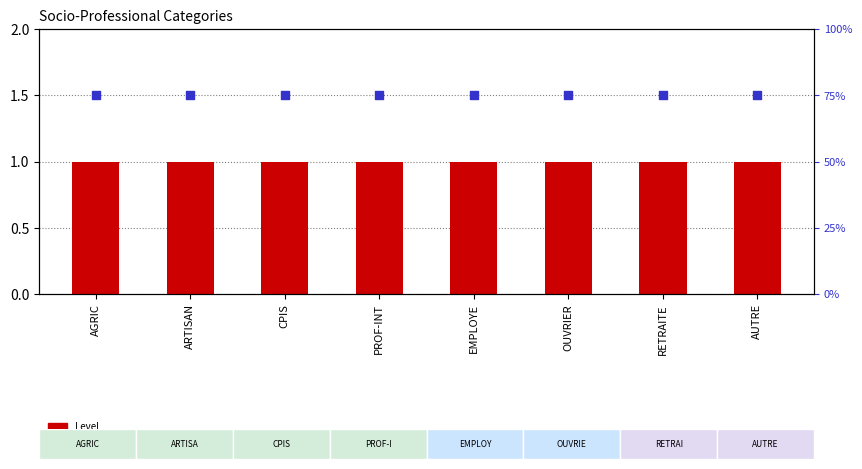

Is the value of Level at CPIS greater than the value of percentile rank within the sample at RETRAITE?

Yes